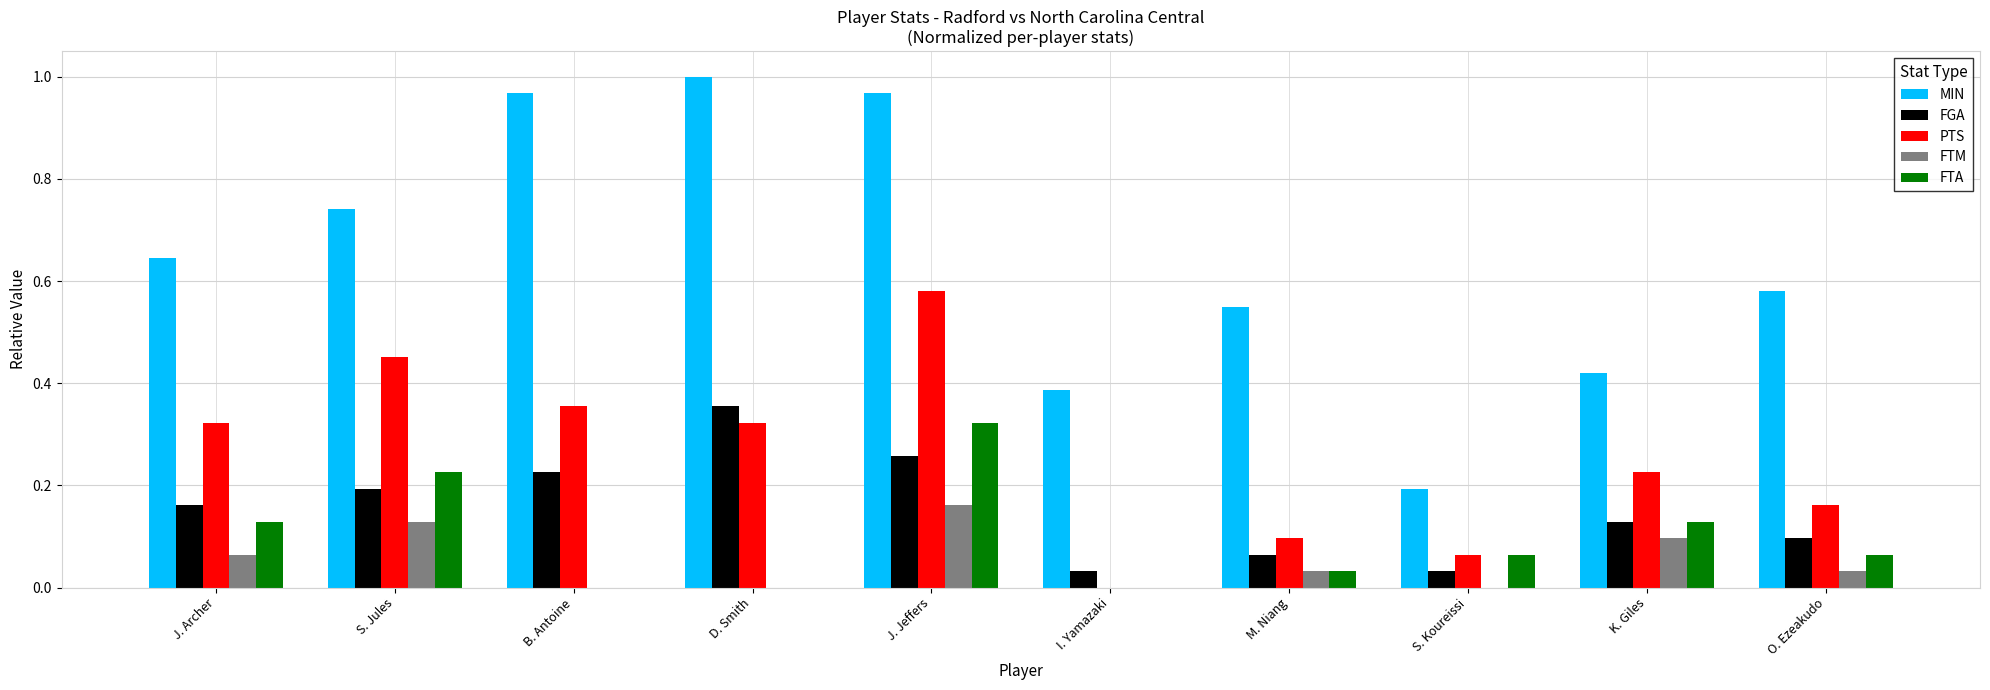

True or false: FGA has a value of 0.2 at B. Antoine.

True